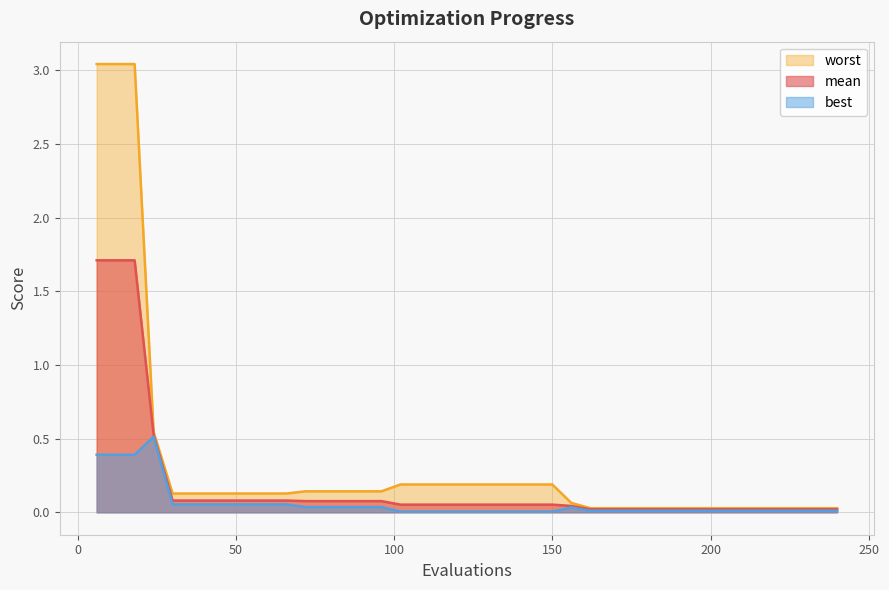

Is it true that worst equals 0.1 at 150?

False